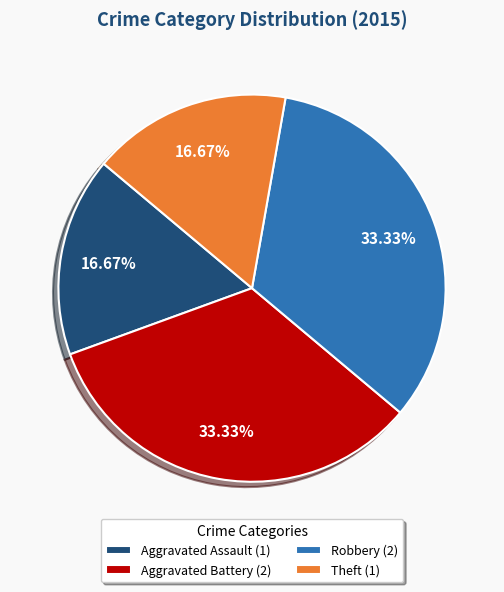

What percentage is the Robbery slice, to the nearest percent?

33%